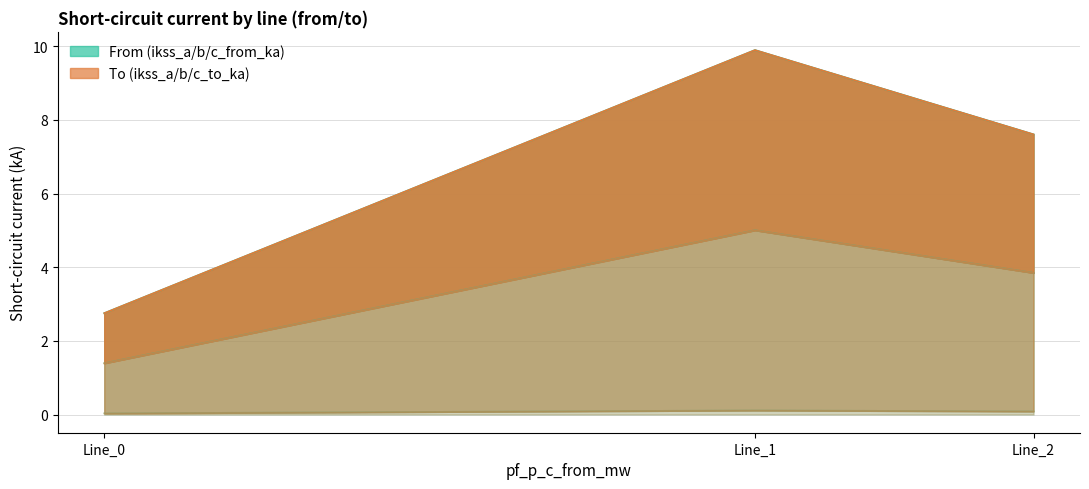

What is the difference between the highest and lowest values at Line_2?

7.5